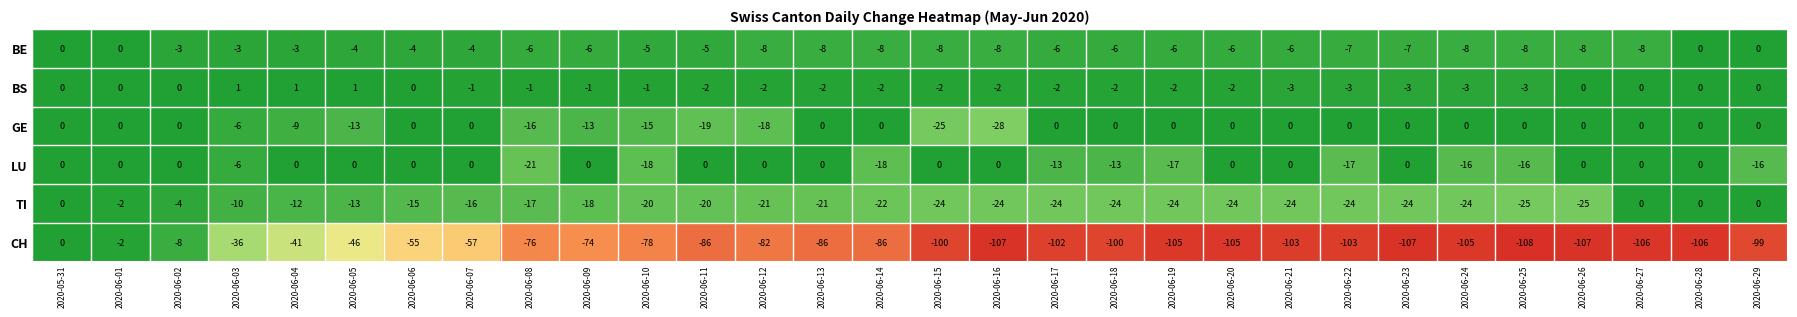

What is the difference between the maximum and second lowest values in the BE series?

8